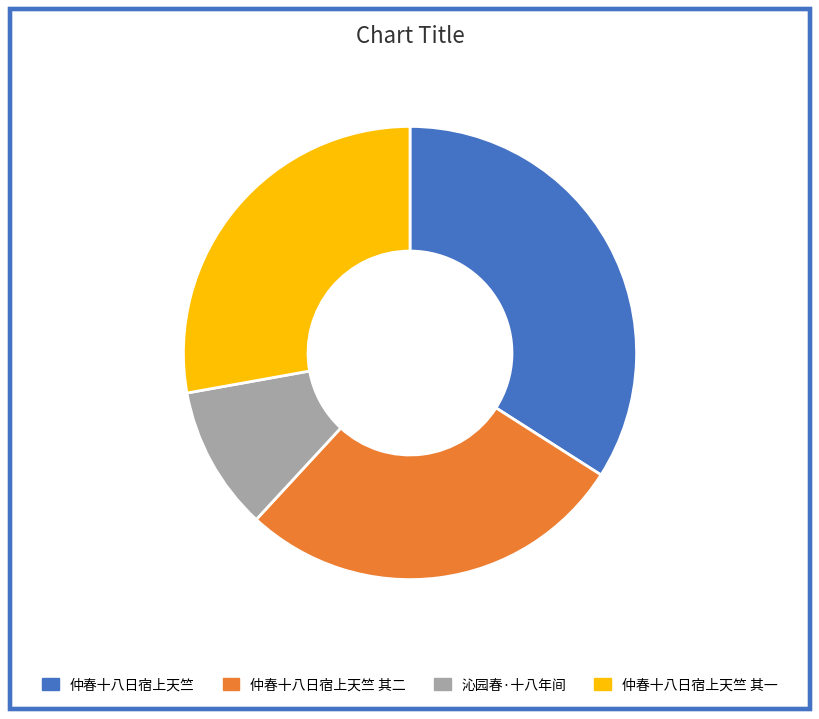

Does 仲春十八日宿上天竺 其二 represent more than half of the total?

No